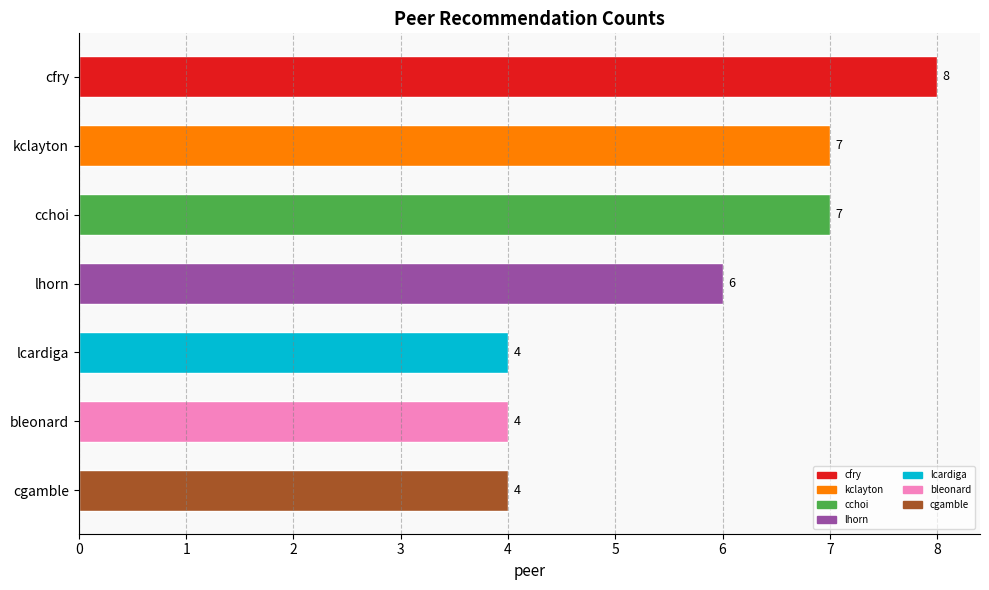

Approximately how many times larger is the value at lcardiga compared to kclayton?

0.6